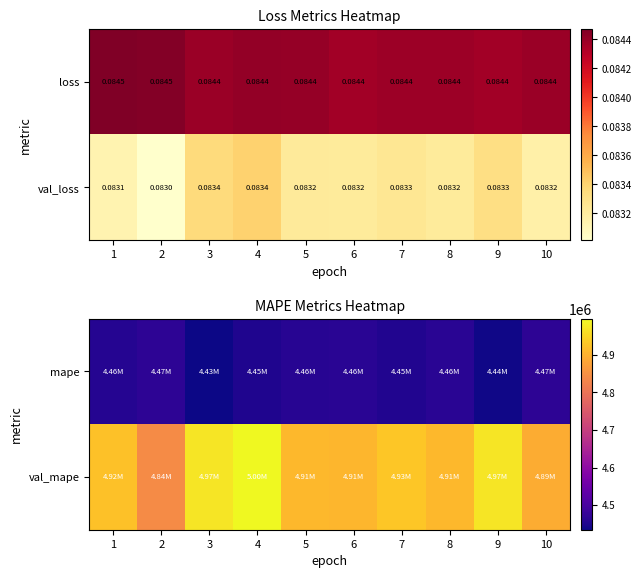

What is the spread (max minus min) of values at 5?

450984.0